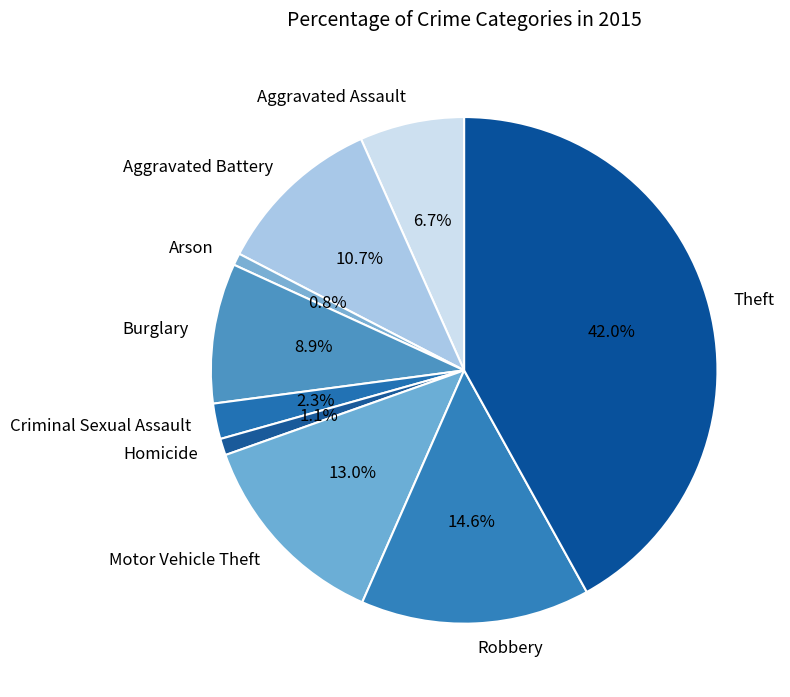

Between Homicide and Criminal Sexual Assault, which is larger?

Criminal Sexual Assault